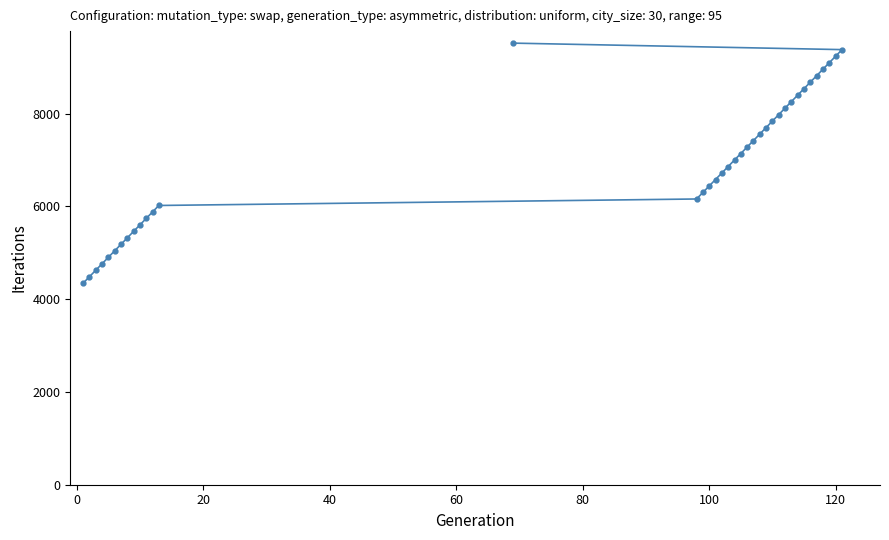

What is the difference between the maximum and minimum values?

5180